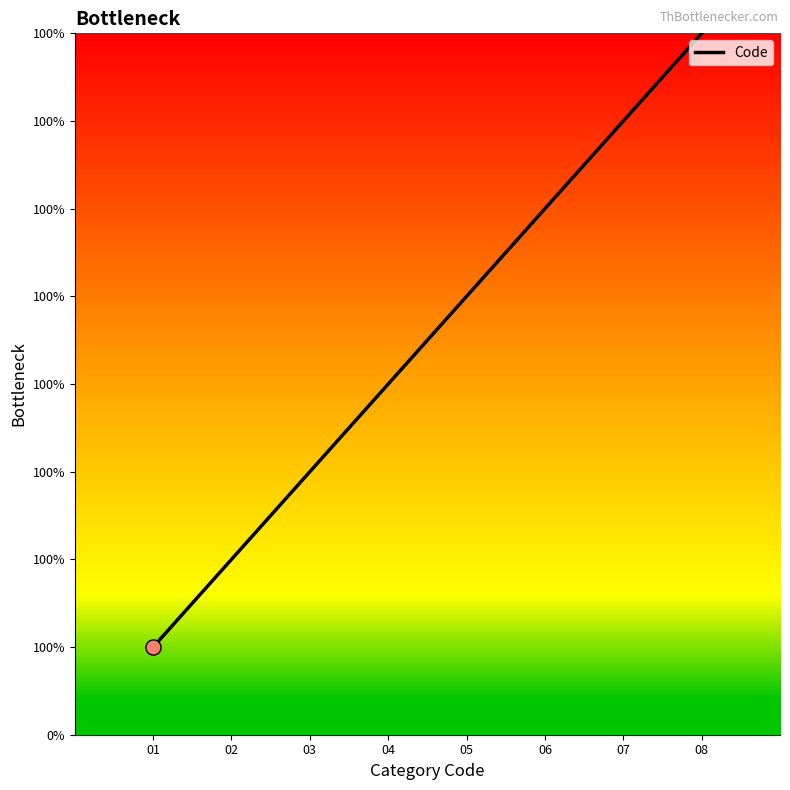

What is the change in value from 03 to 07?

+4